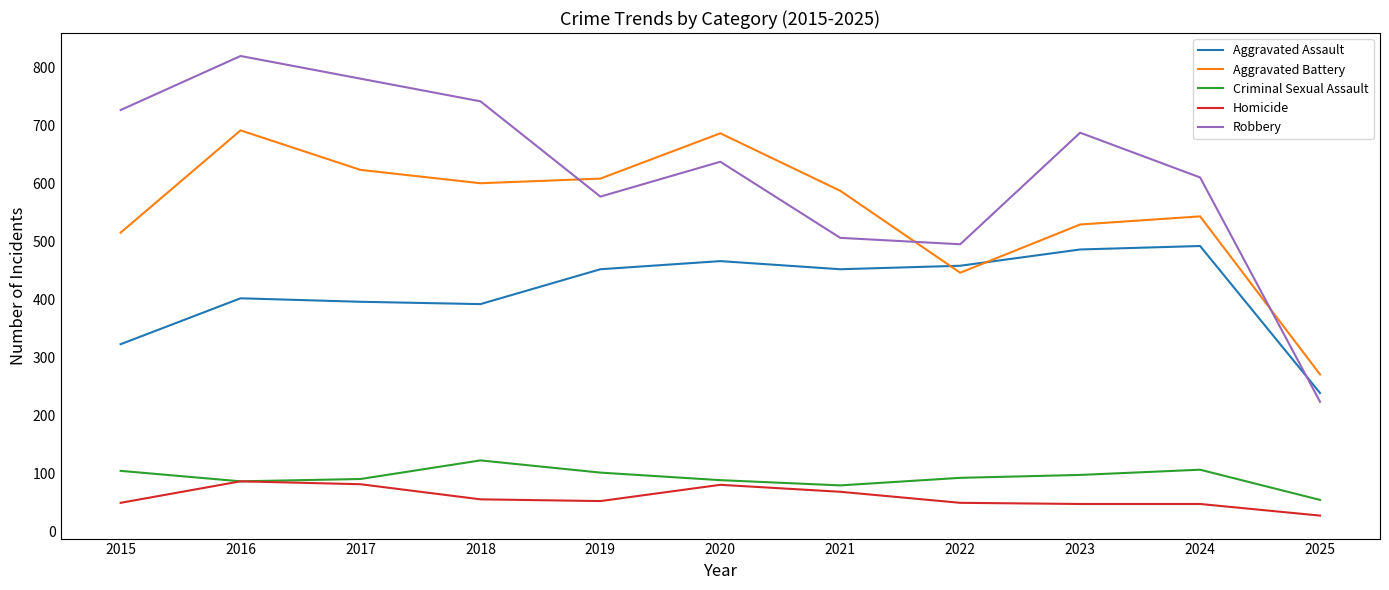

True or false: Homicide has a value of 69 at 2021.

True